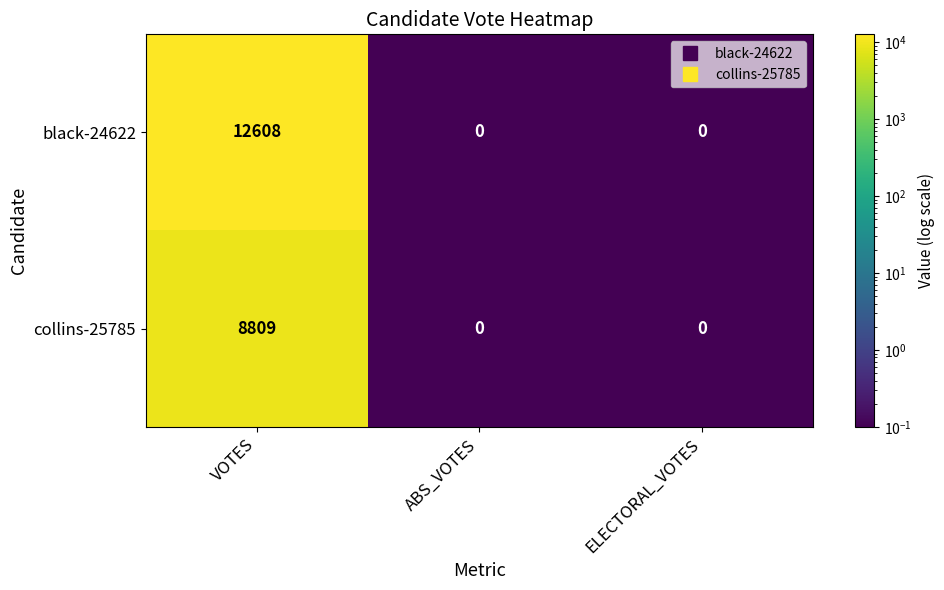

Which series has the largest range (max minus min)?

black-24622